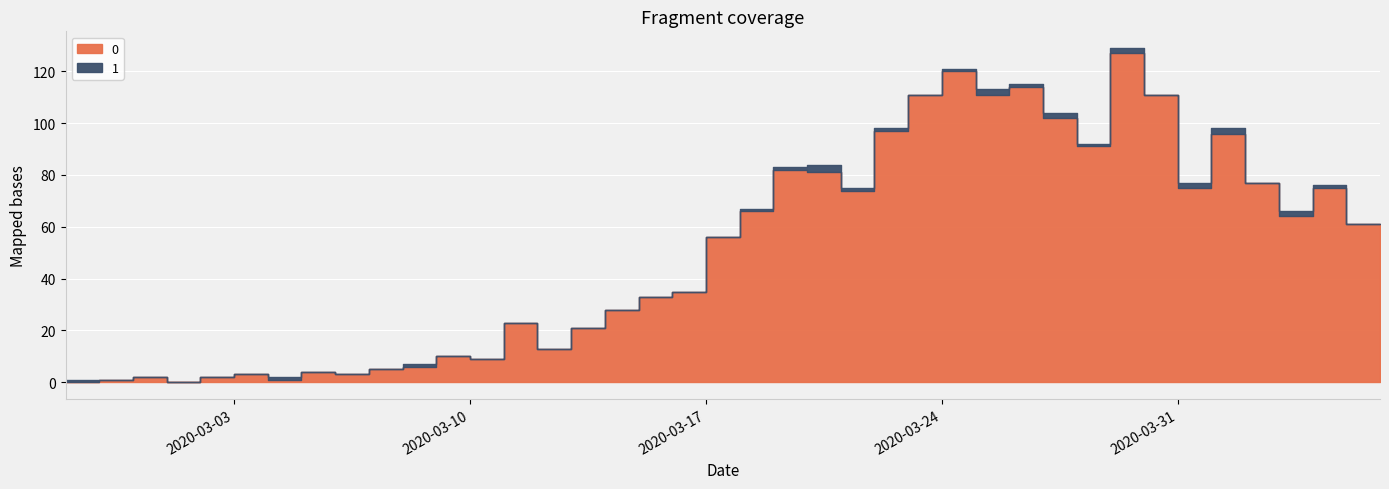

What is the spread (max minus min) of values at 2020-04-02?

94